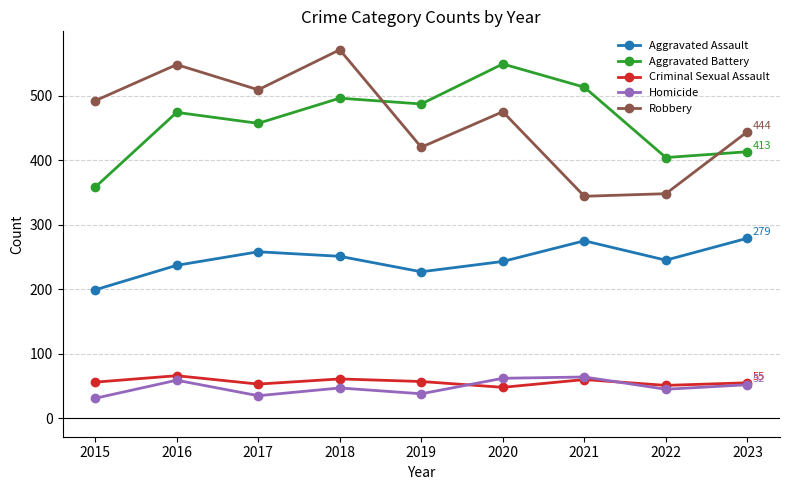

What is the difference between the highest and lowest values at 2022?

359